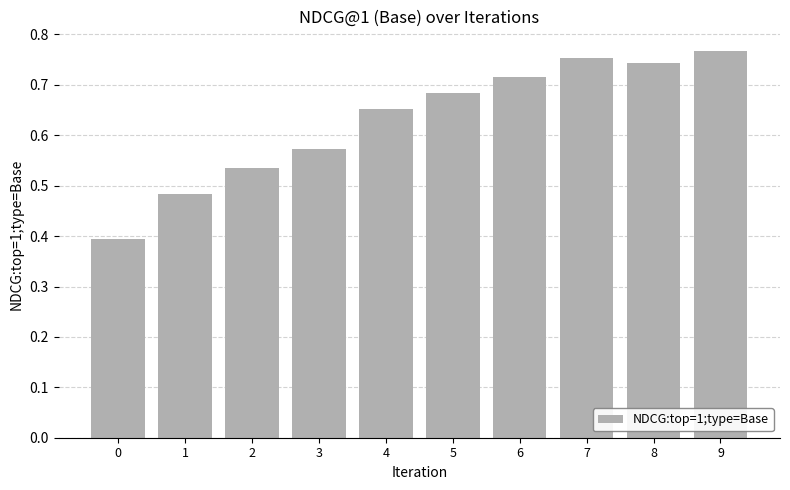

What is the sum of all values?

6.3